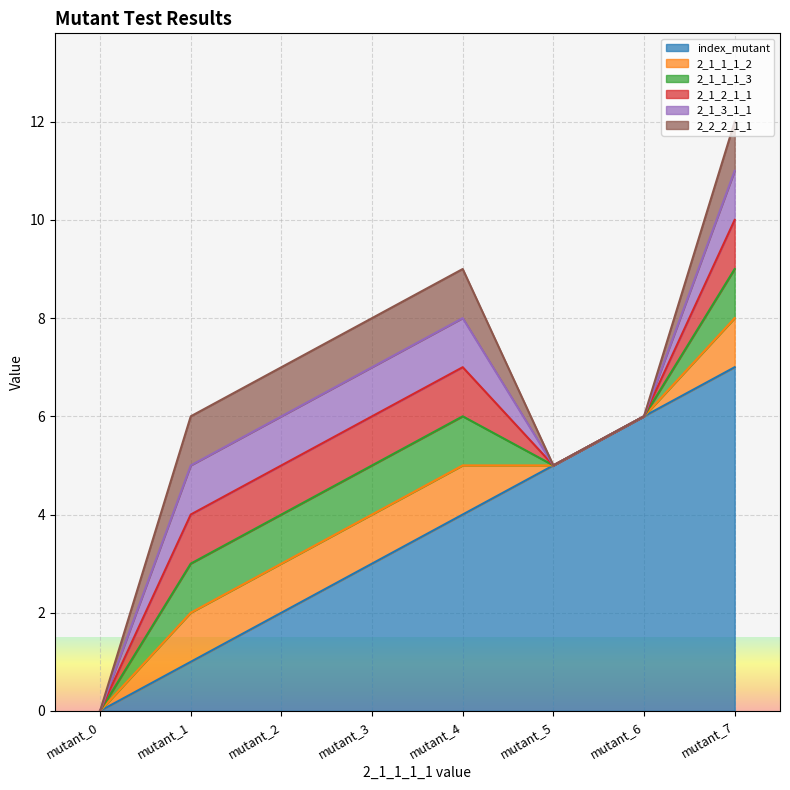

How many values in 2_1_3_1_1 are above zero?

5